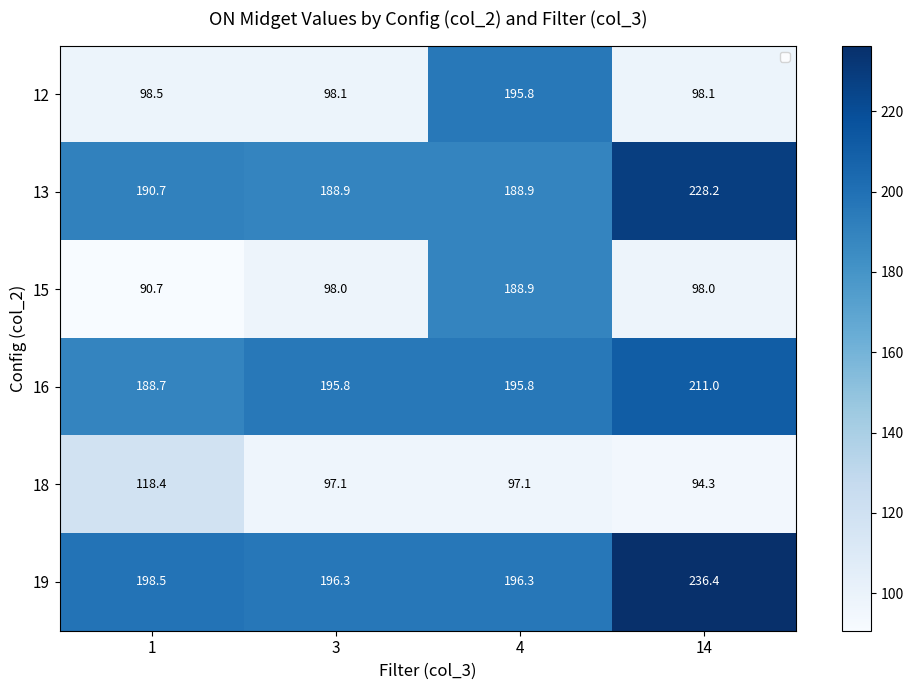

Is it true that 15 equals 36.6 at 1?

False